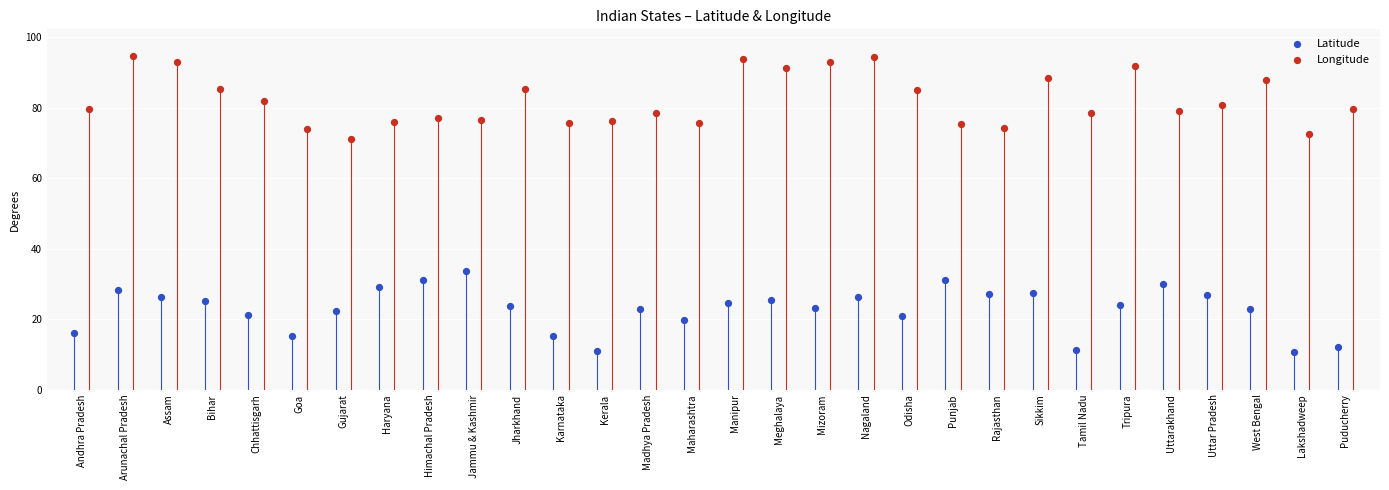

What are all the series names shown in the legend?

Latitude, Longitude